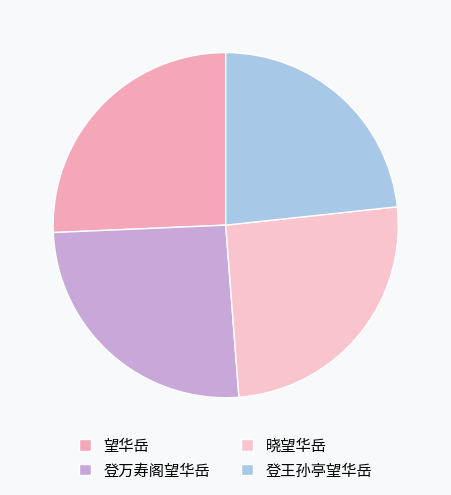

How much of the chart is everything except 晓望华岳?

74.5%